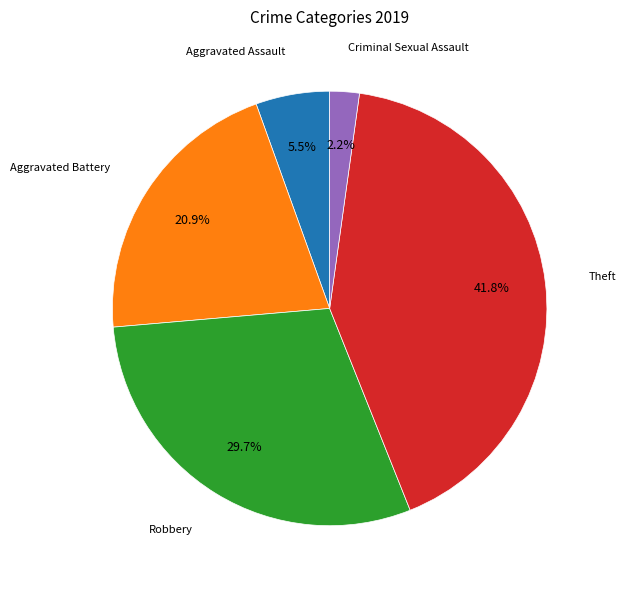

Is there a majority slice in this chart?

No